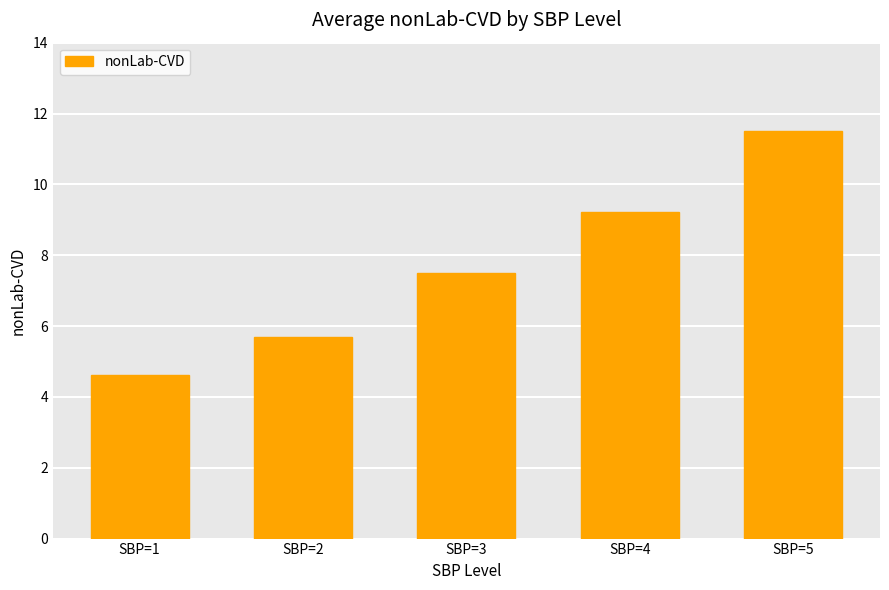

Which has a higher value, SBP=5 or SBP=3?

SBP=5